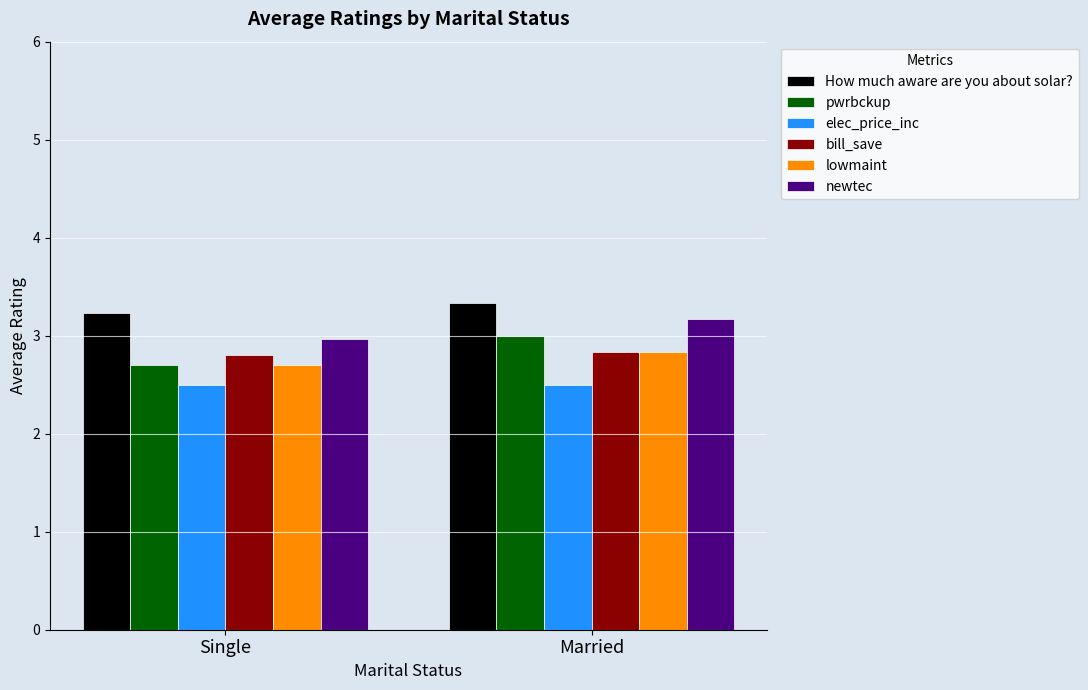

Which series changed the most between Single and Married?

pwrbckup